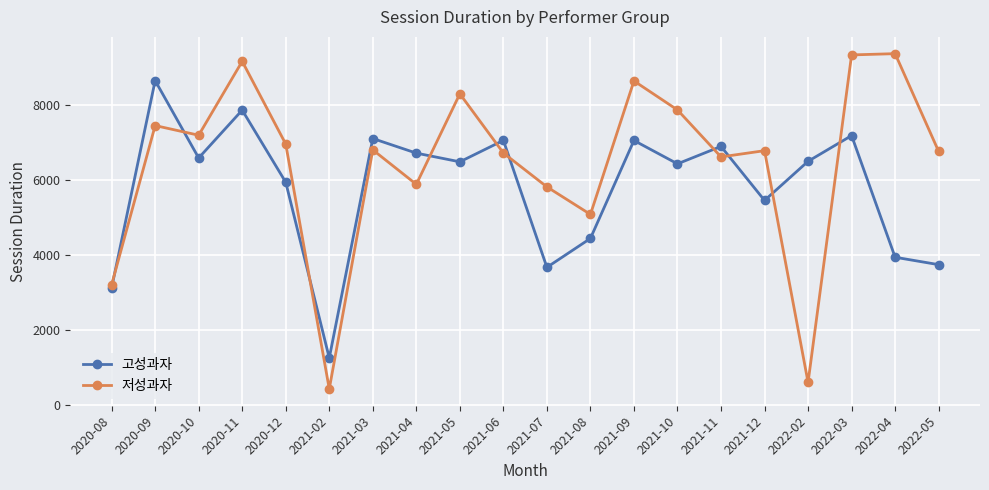

What are all the series names shown in the legend?

고성과자, 저성과자